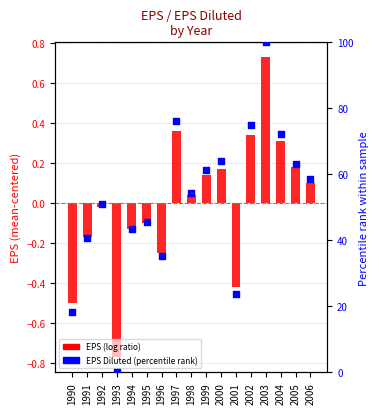

Which series contains the lowest Y value?

EPS (log ratio)